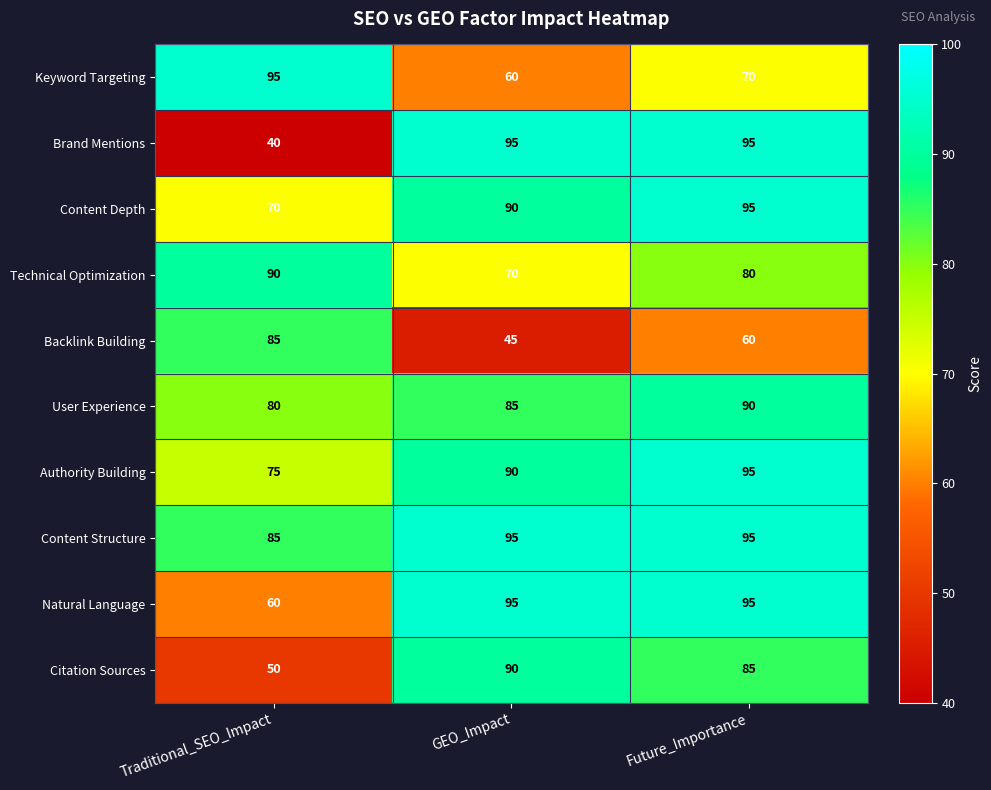

Reading left to right, list all the values displayed in this chart.

Keyword Targeting: Traditional_SEO_Impact=95	GEO_Impact=60	Future_Importance=70
Brand Mentions: Traditional_SEO_Impact=40	GEO_Impact=95	Future_Importance=95
Content Depth: Traditional_SEO_Impact=70	GEO_Impact=90	Future_Importance=95
Technical Optimization: Traditional_SEO_Impact=90	GEO_Impact=70	Future_Importance=80
Backlink Building: Traditional_SEO_Impact=85	GEO_Impact=45	Future_Importance=60
User Experience: Traditional_SEO_Impact=80	GEO_Impact=85	Future_Importance=90
Authority Building: Traditional_SEO_Impact=75	GEO_Impact=90	Future_Importance=95
Content Structure: Traditional_SEO_Impact=85	GEO_Impact=95	Future_Importance=95
Natural Language: Traditional_SEO_Impact=60	GEO_Impact=95	Future_Importance=95
Citation Sources: Traditional_SEO_Impact=50	GEO_Impact=90	Future_Importance=85